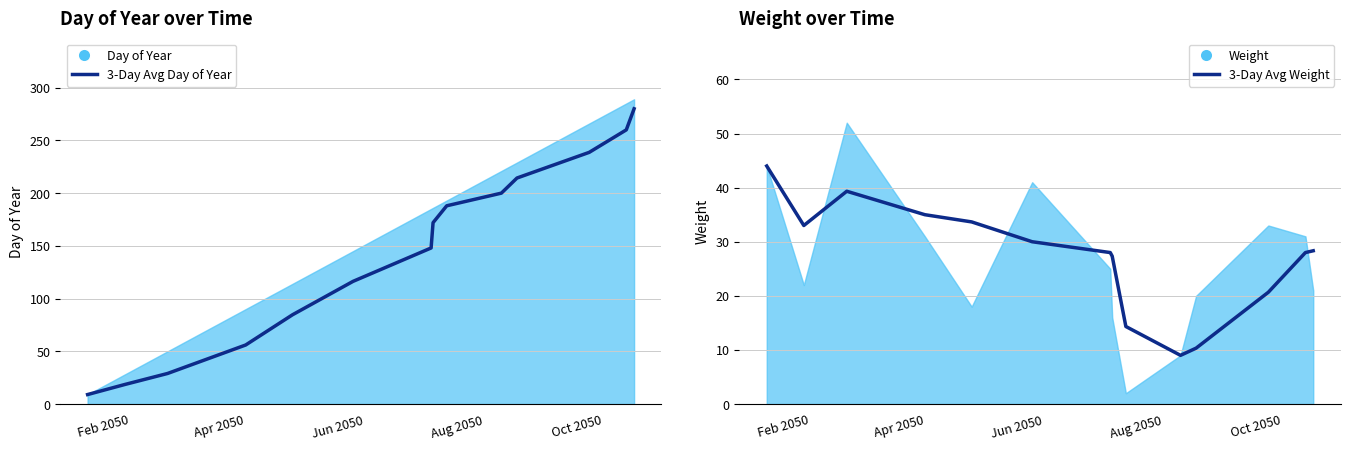

What is the spread (max minus min) of values at Apr 2050?

14.5